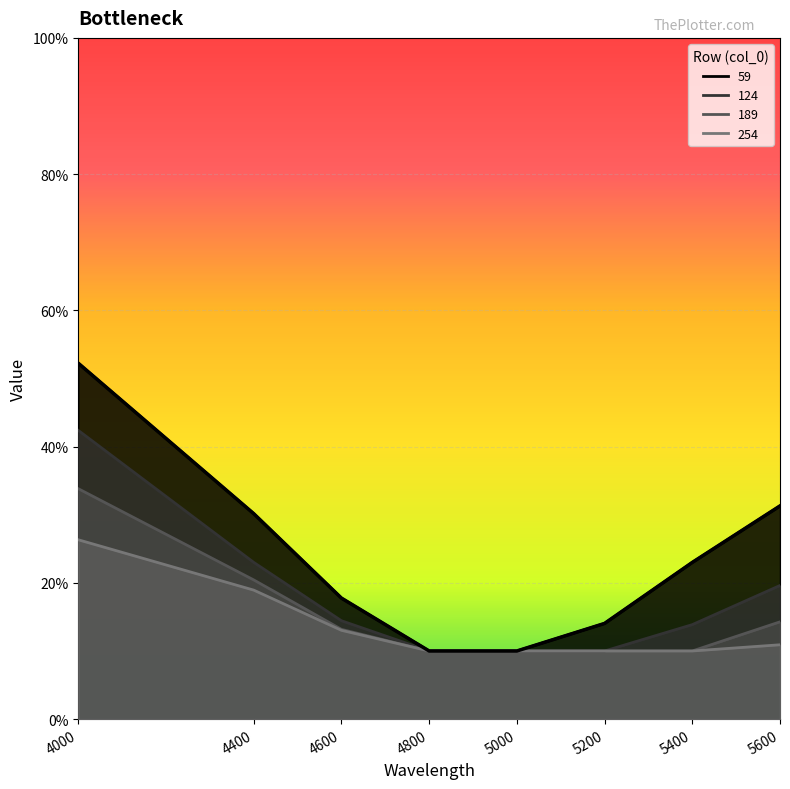

What is the average value of the 189 series?

0.2